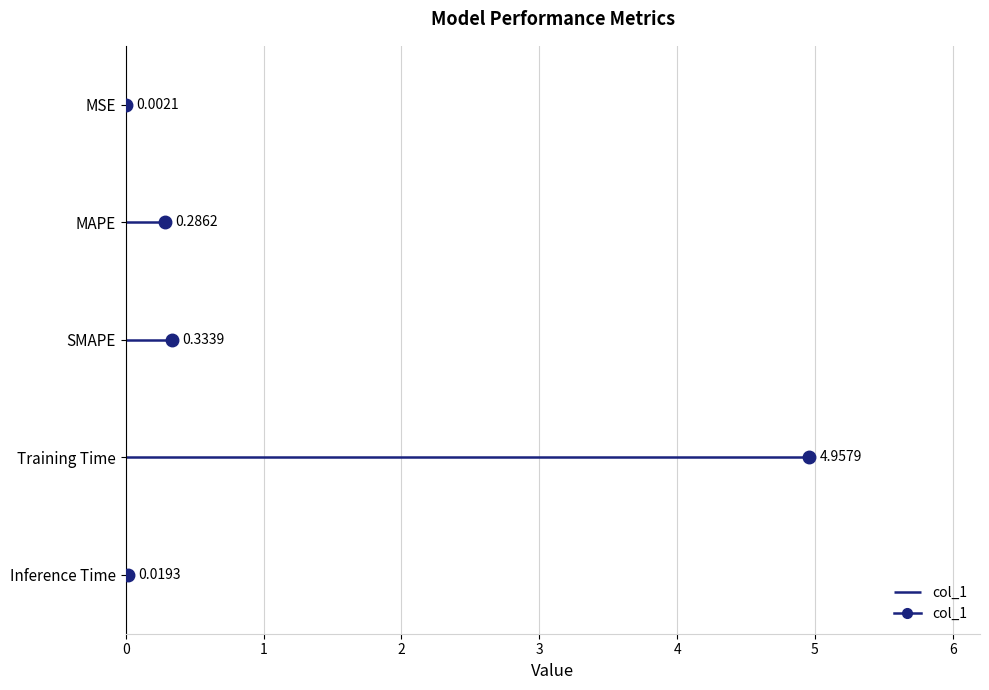

What is the maximum value shown in the chart?

5.0